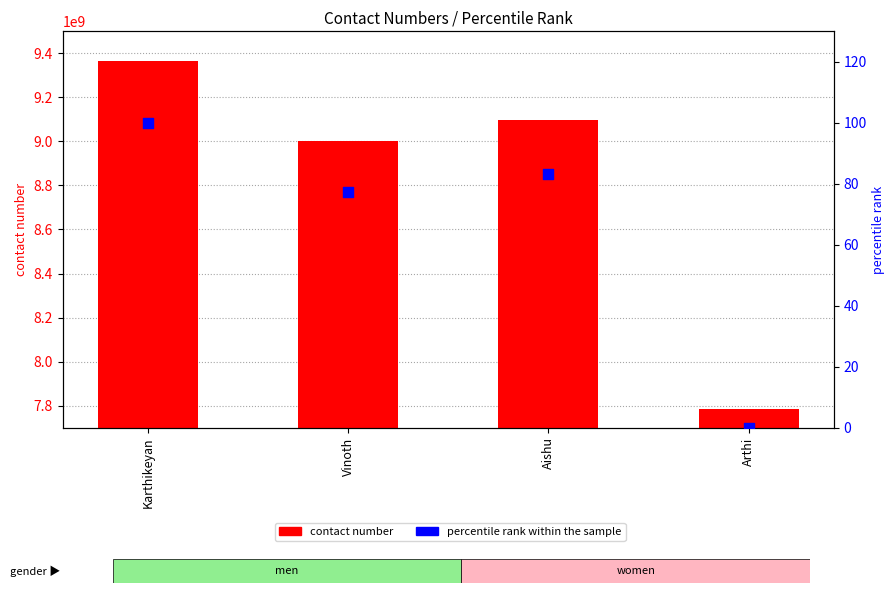

At which category is the sum across all series the highest?

Karthikeyan